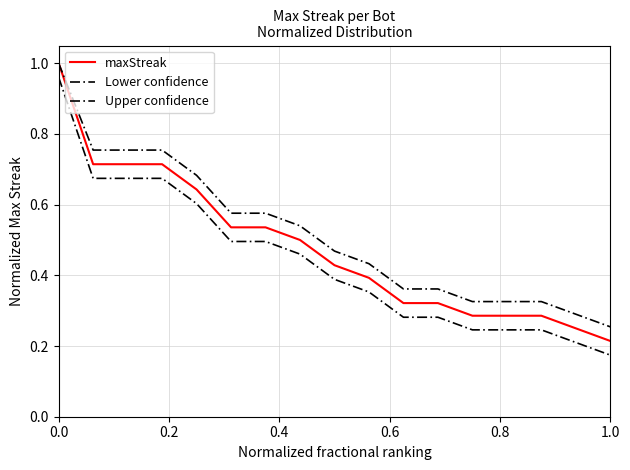

True or false: Upper confidence has more than 1 points higher than both neighbors.

False